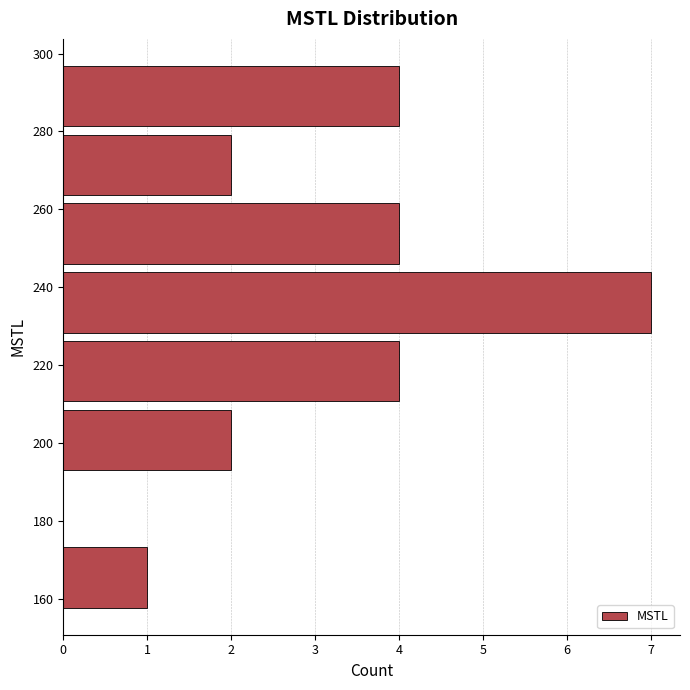

Over which range of the y-axis is the bar longest?

228 to 244